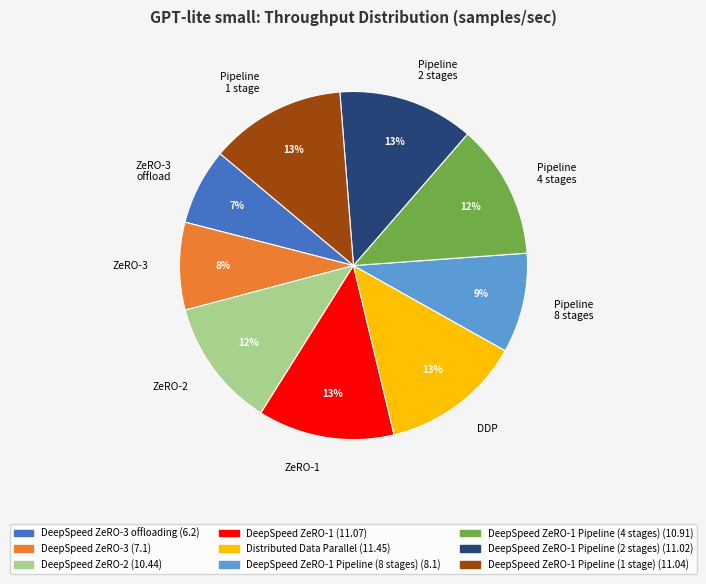

How many slices are in this pie chart?

9